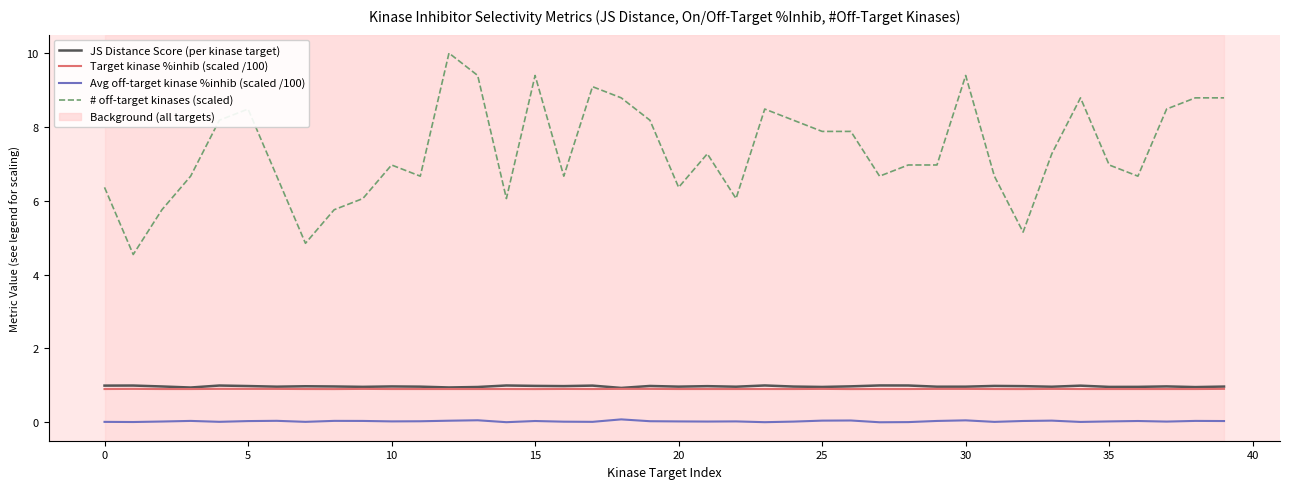

What is the value of the JS Distance Score (per kinase target) point at the 19th from the left?

0.9